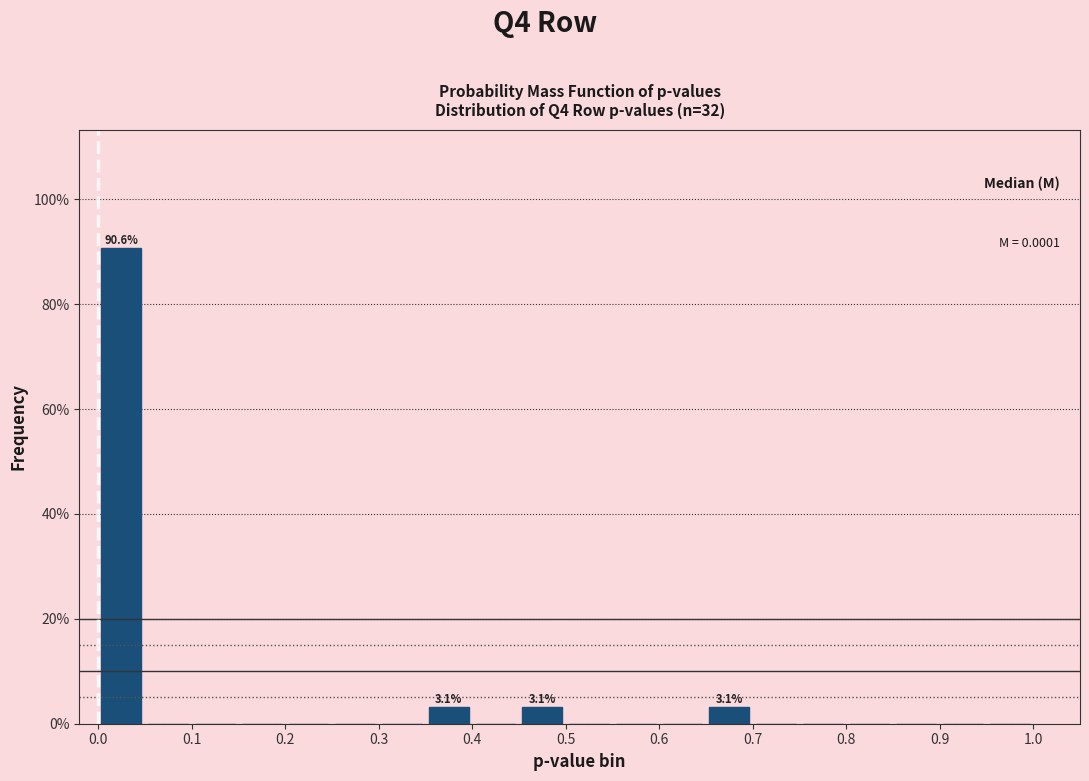

Which range on the x-axis has the tallest bar?

0.00 to 0.05